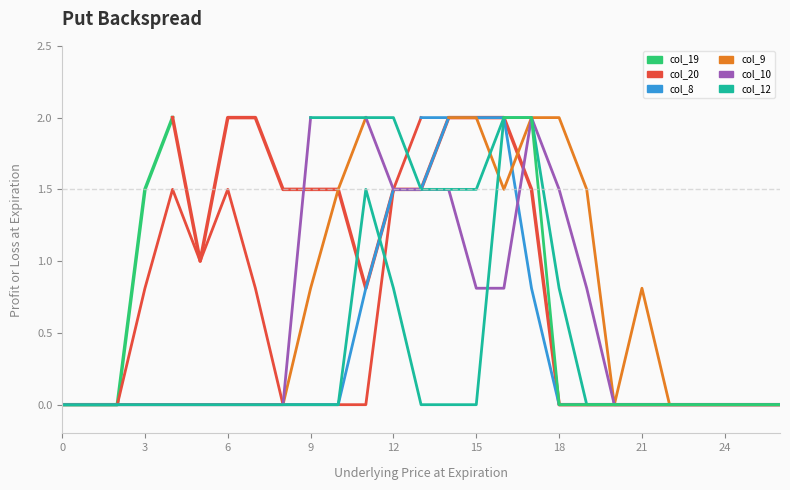

Rank the series at 1 from highest to lowest value.

col_19, col_20, col_8, col_9, col_10, col_12